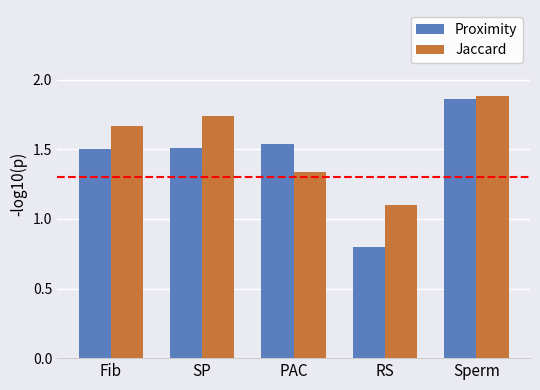

What is the minimum value for Jaccard?

1.1